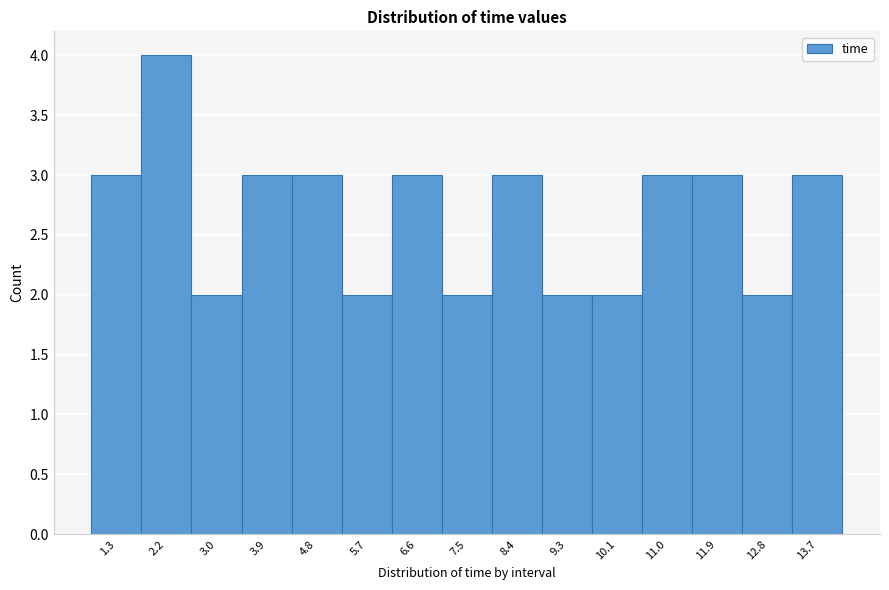

Reading right to left, extract all data points from this chart.

13.7=3	12.8=2	11.9=3	11.0=3	10.1=2	9.3=2	8.4=3	7.5=2	6.6=3	5.7=2	4.8=3	3.9=3	3.0=2	2.2=4	1.3=3